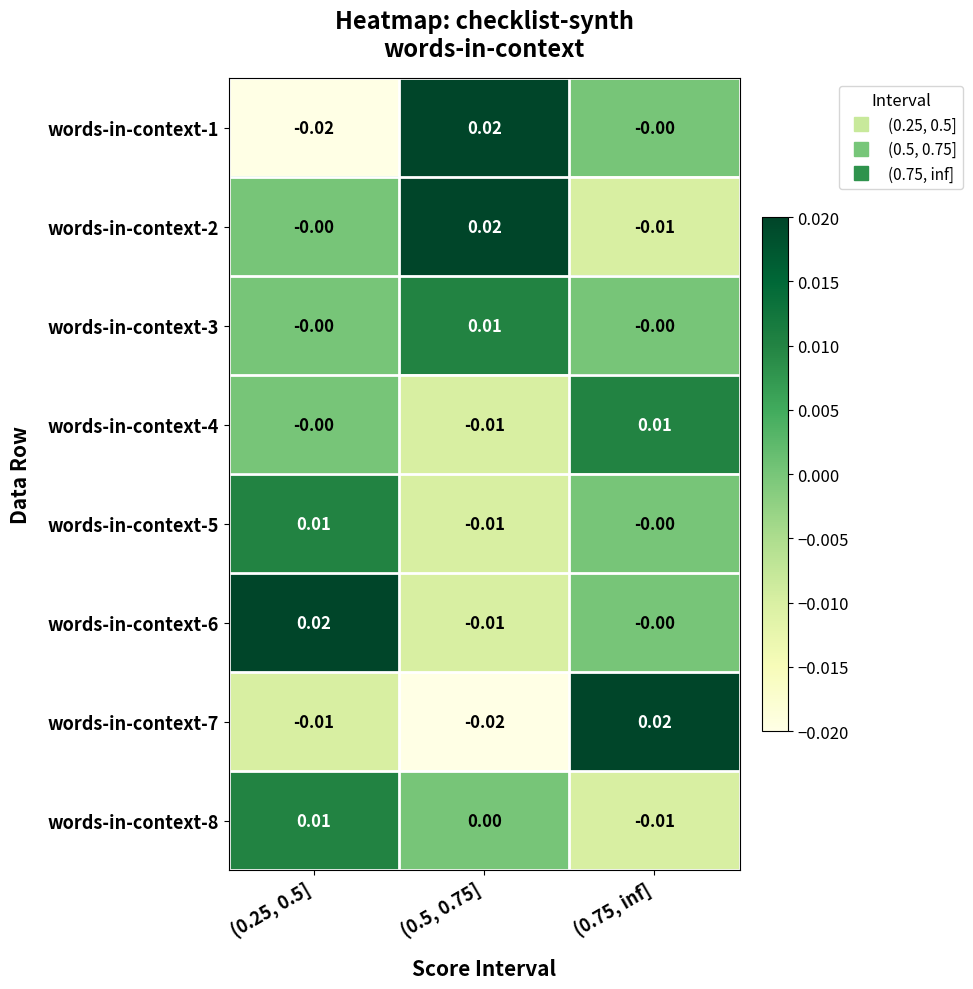

Is the value of words-in-context-3 at (0.5, 0.75] greater than the value of words-in-context-2 at (0.5, 0.75]?

No